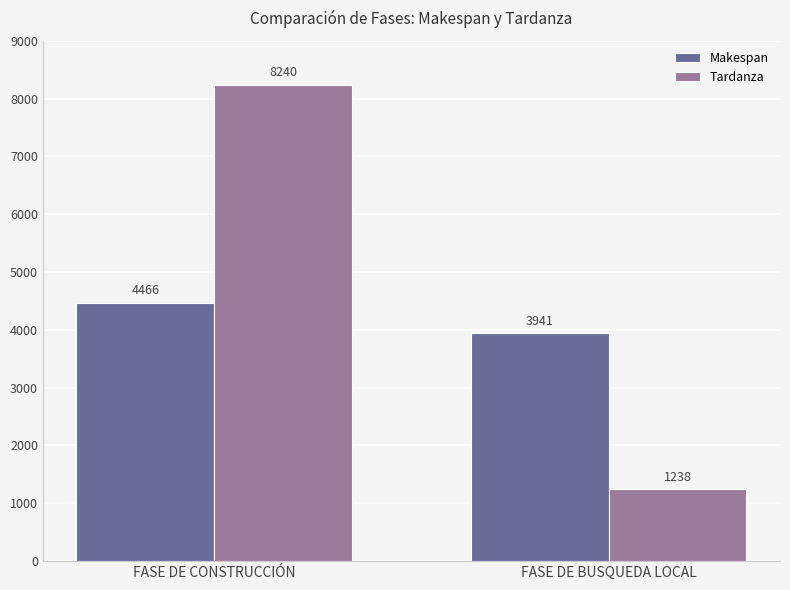

List the labels in order of Makespan value, largest first.

FASE DE CONSTRUCCIÓN, FASE DE BUSQUEDA LOCAL